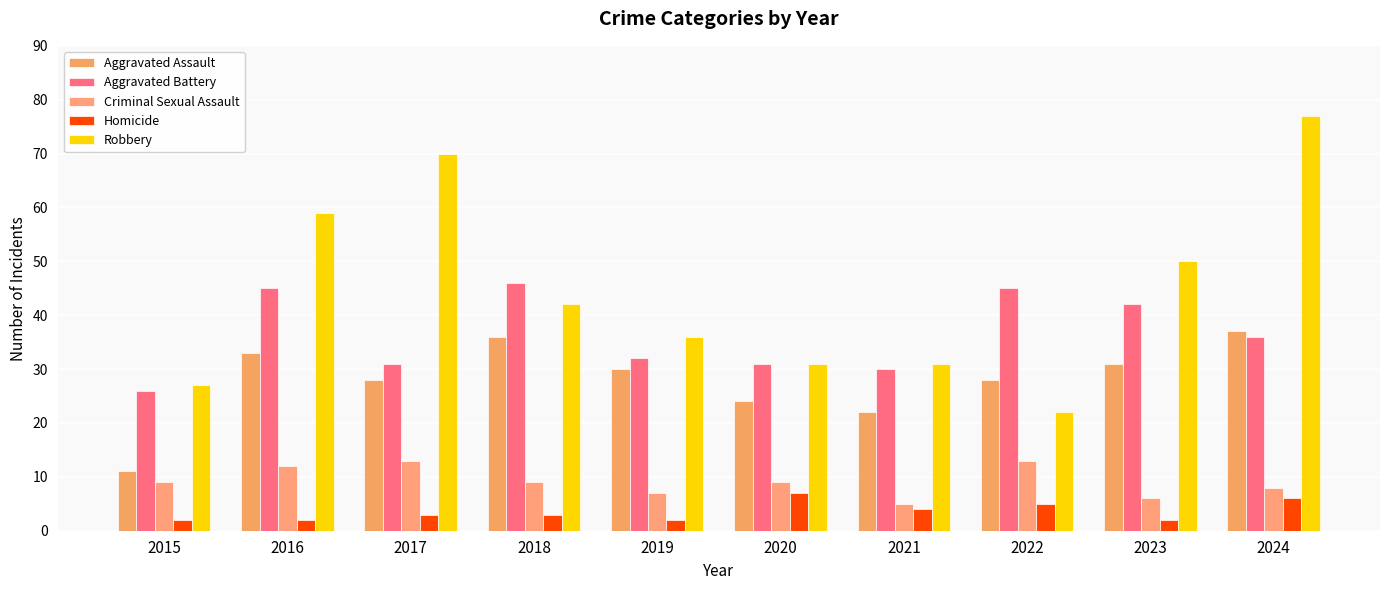

Which series changed the most between 2016 and 2017?

Aggravated Battery